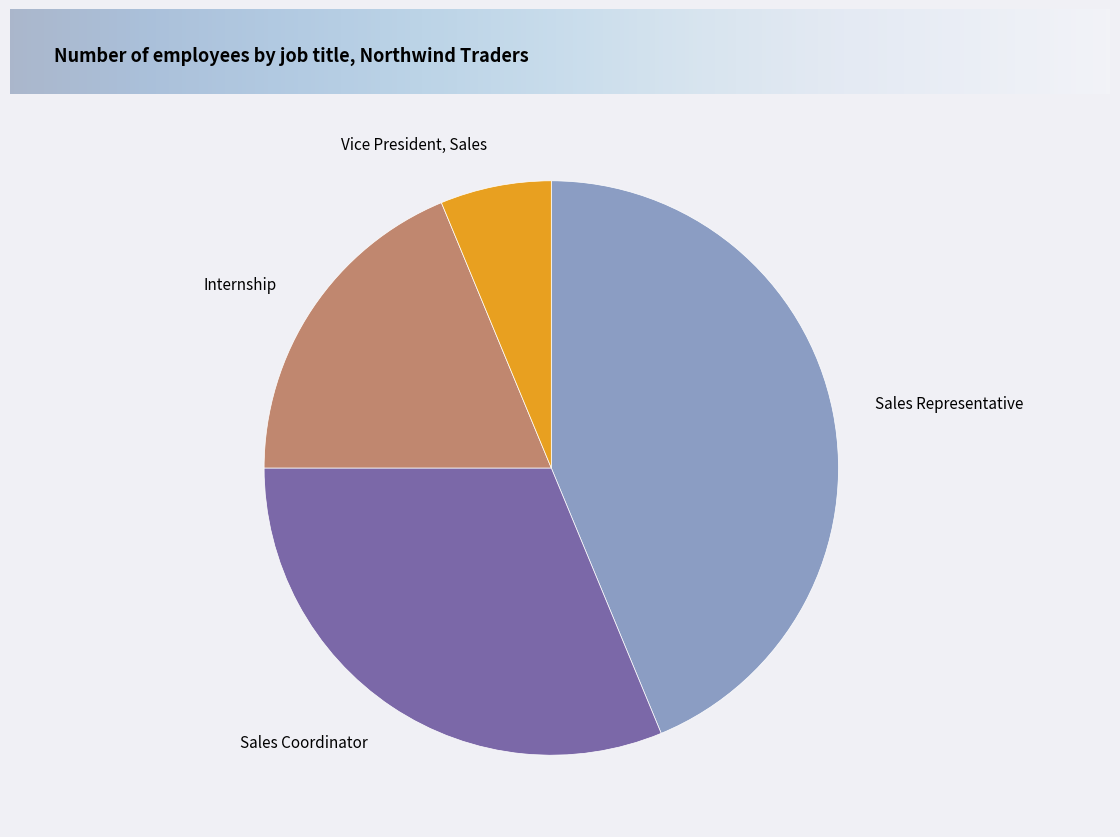

Is the sum of Internship and Sales Representative greater than half?

Yes